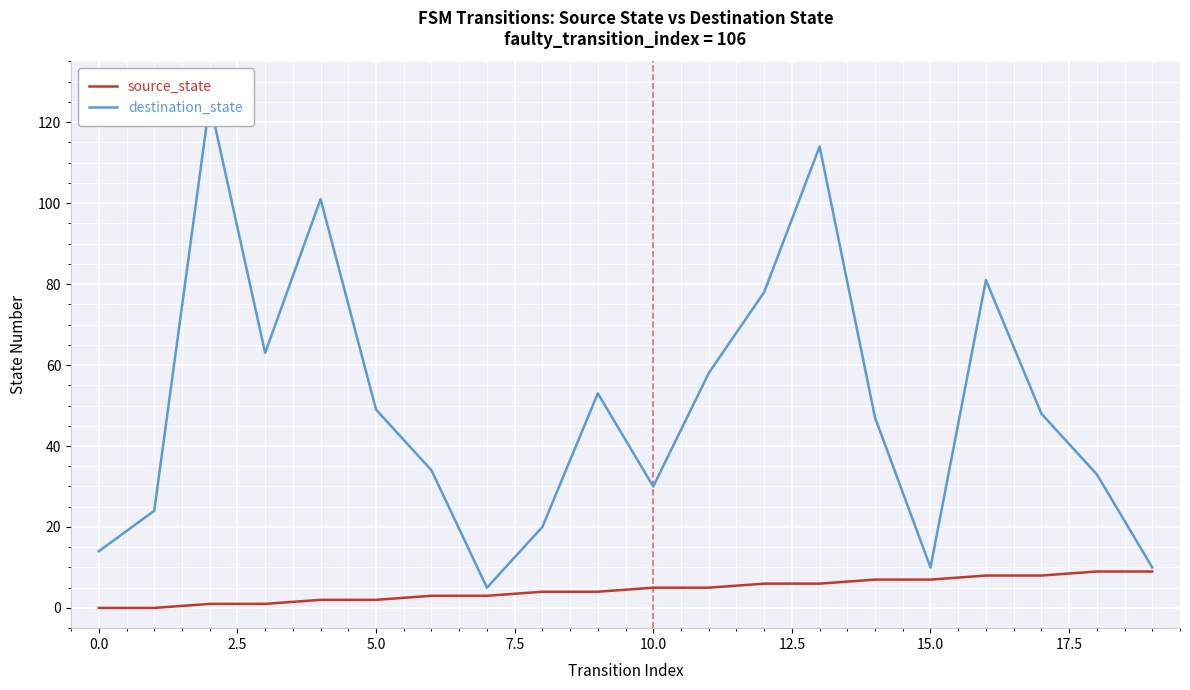

What is the maximum value for source_state?

9